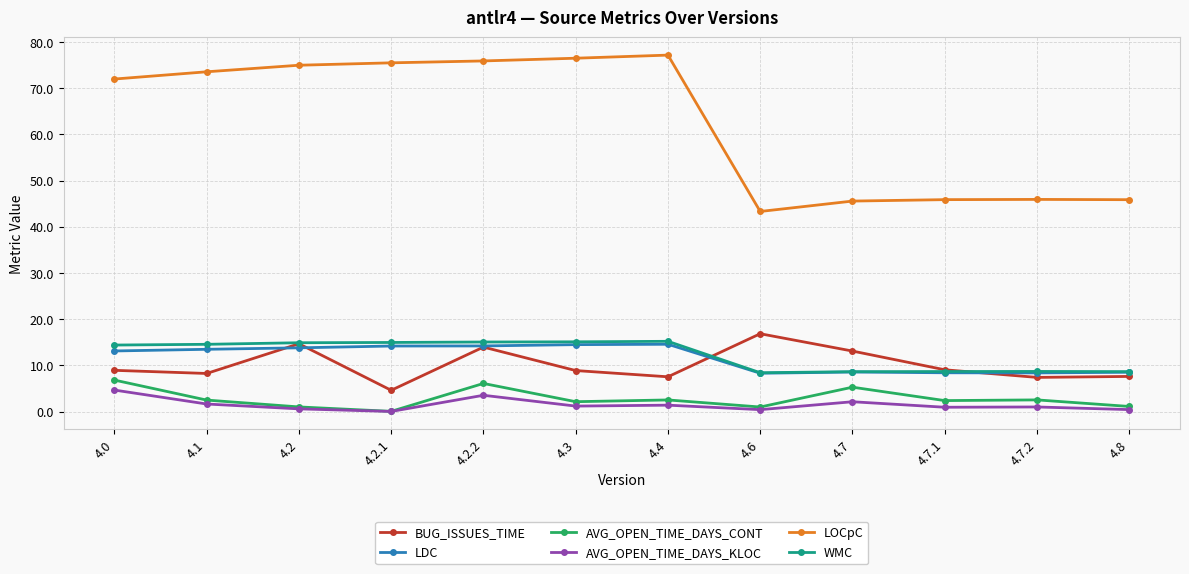

True or false: AVG_OPEN_TIME_DAYS_KLOC and WMC intersect in this chart.

False